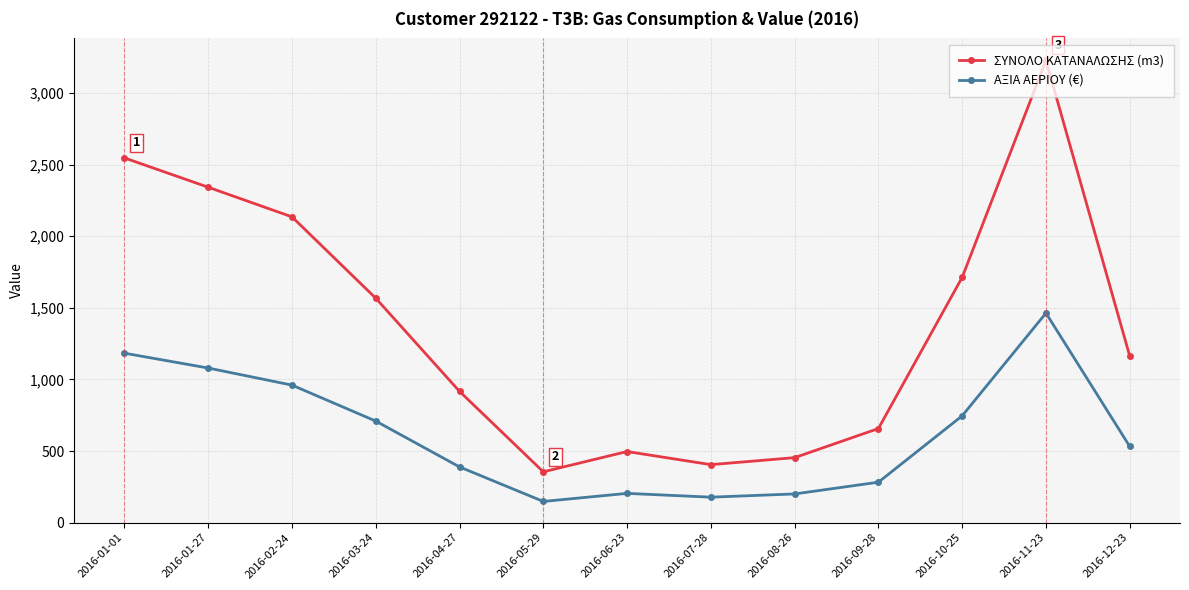

Where does the ΣΥΝΟΛΟ ΚΑΤΑΝΑΛΩΣΗΣ (m3) series first go above 1163?

2016-01-01